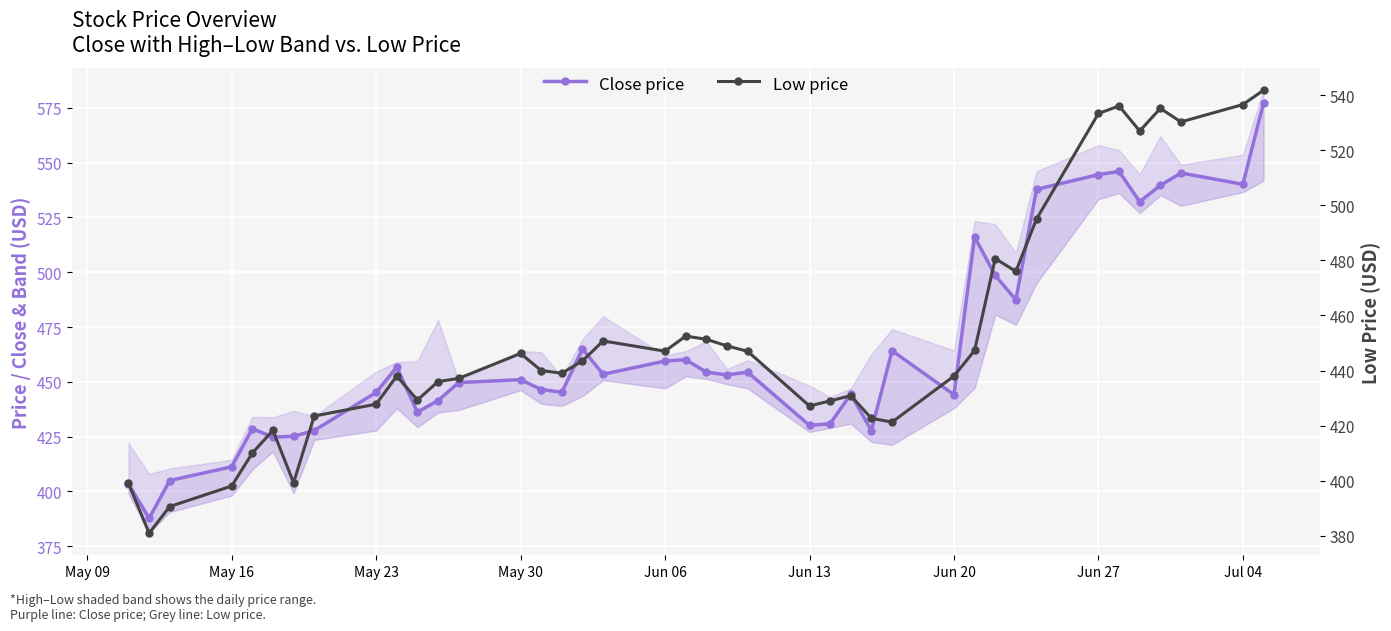

What is the value of the Close price point at the 7th from the left?

425.1